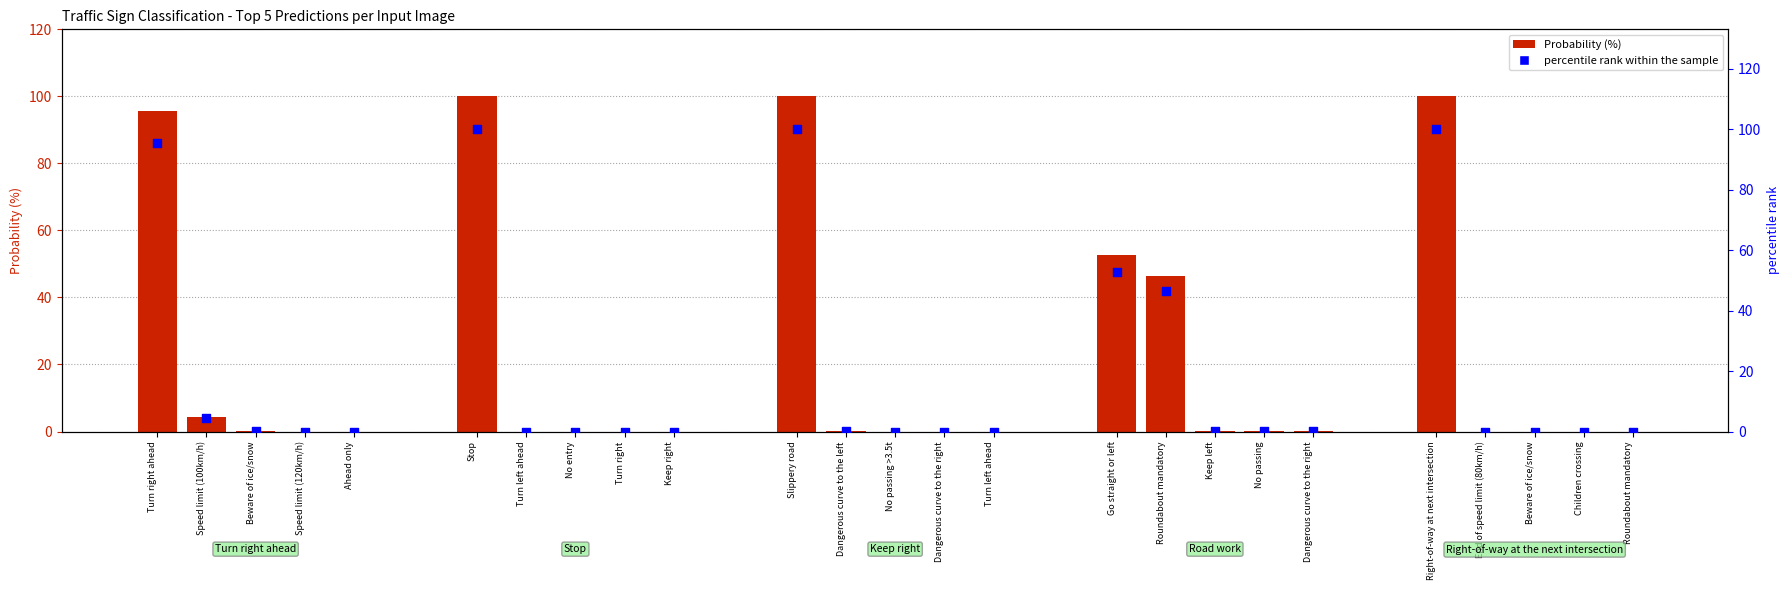

At how many categories does at least one series exceed 26?

6